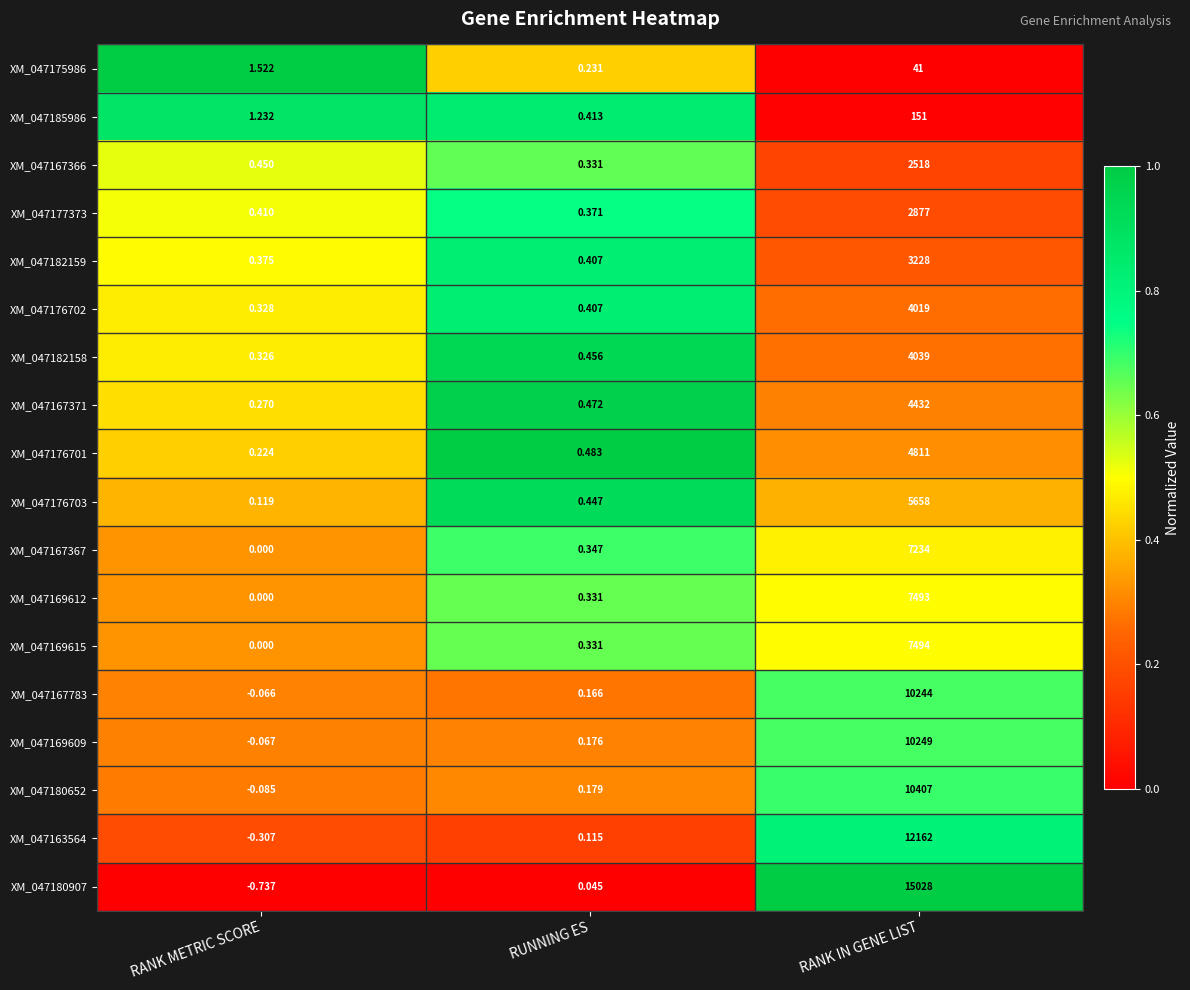

Where is XM_047169609 nearest to the value 5124?

RUNNING ES